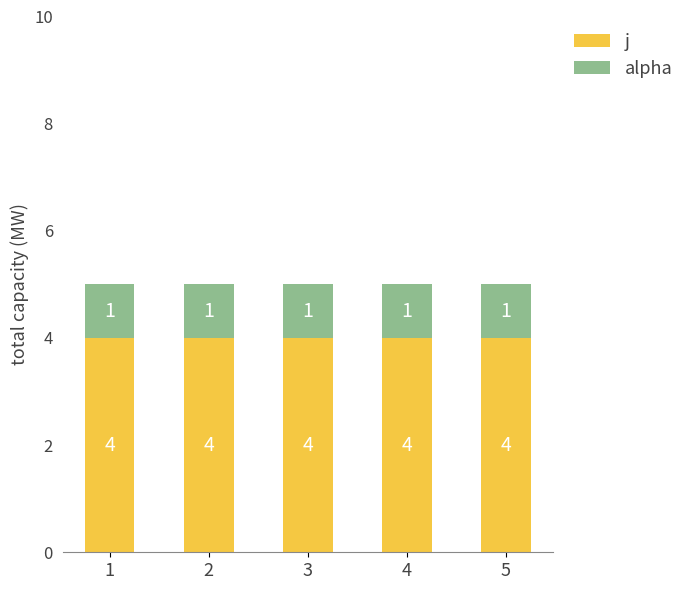

What are all the series names shown in the legend?

j, alpha